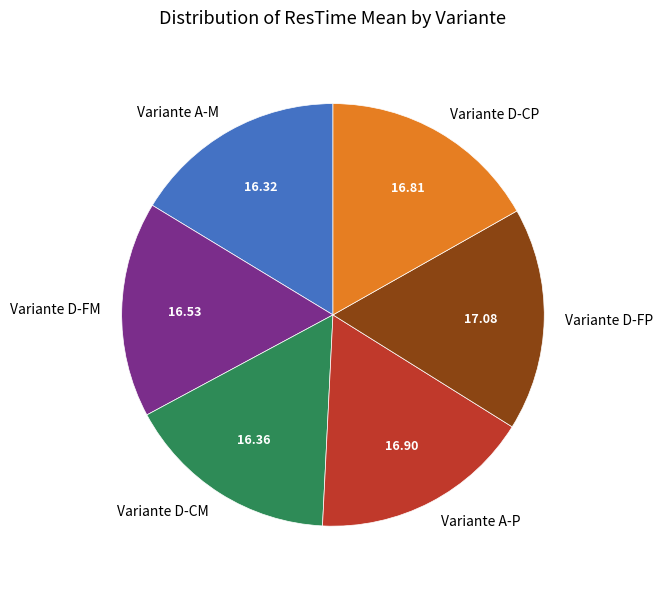

Count the number of slices in the pie.

6